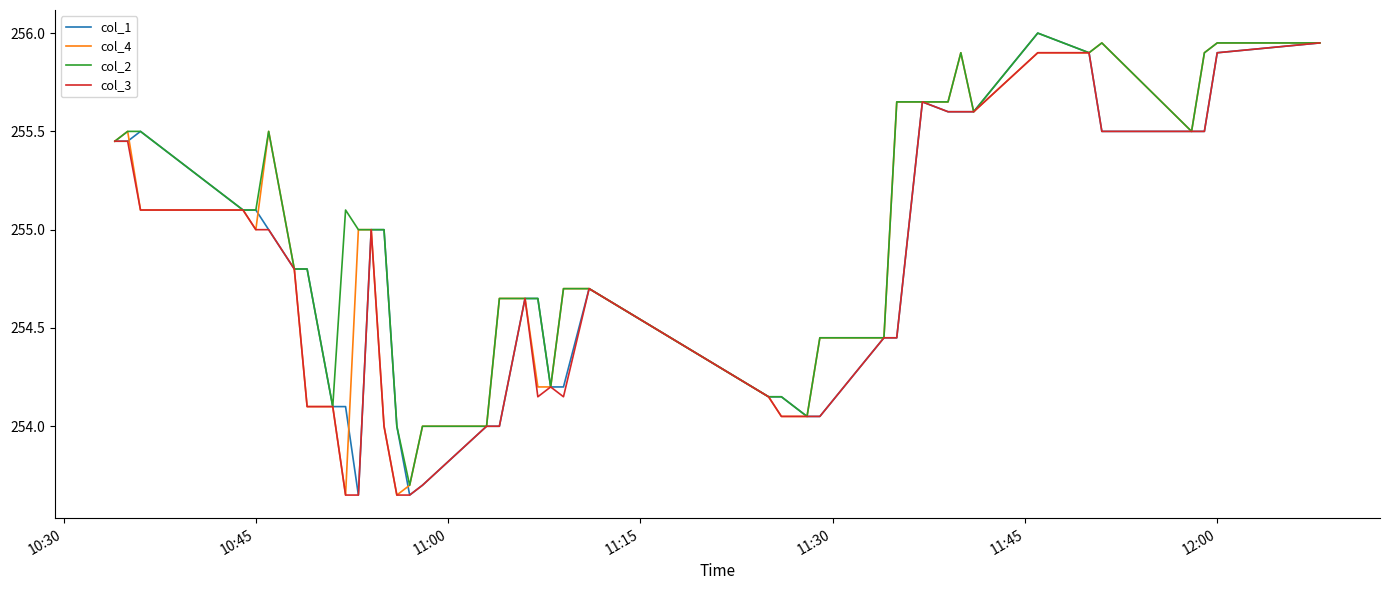

Which series has the largest total across all categories?

col_2